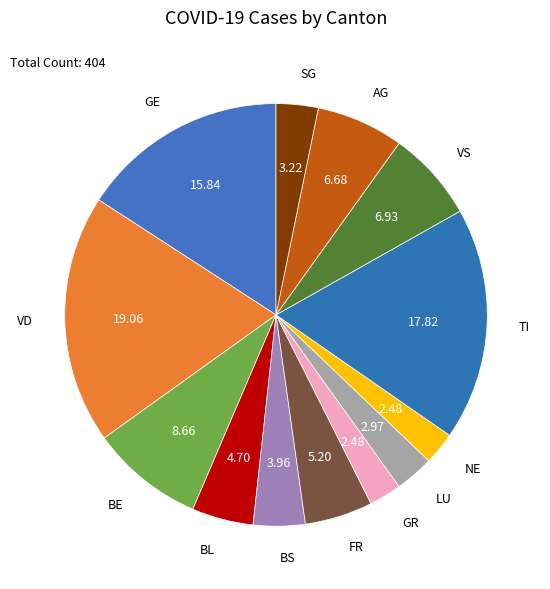

Does GE represent more than half of the total?

No